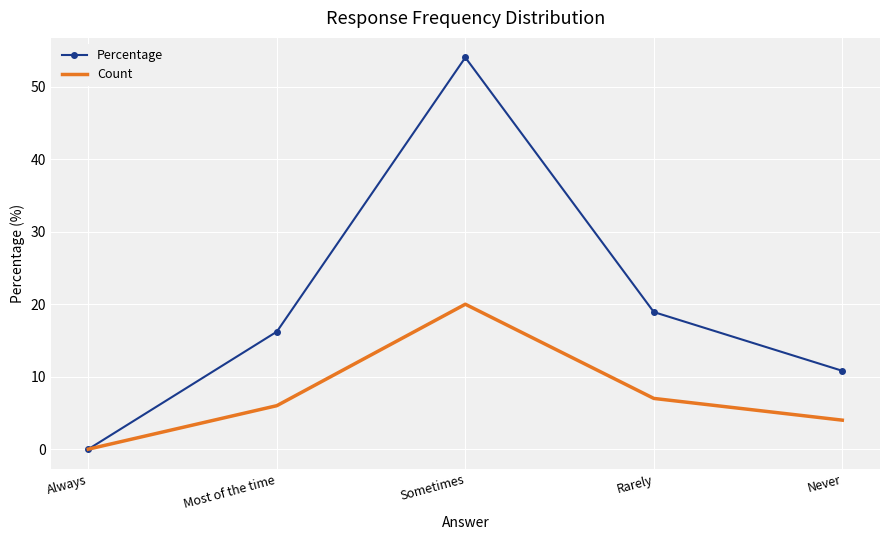

The Count series shows 2.6 at Rarely. True or false?

False